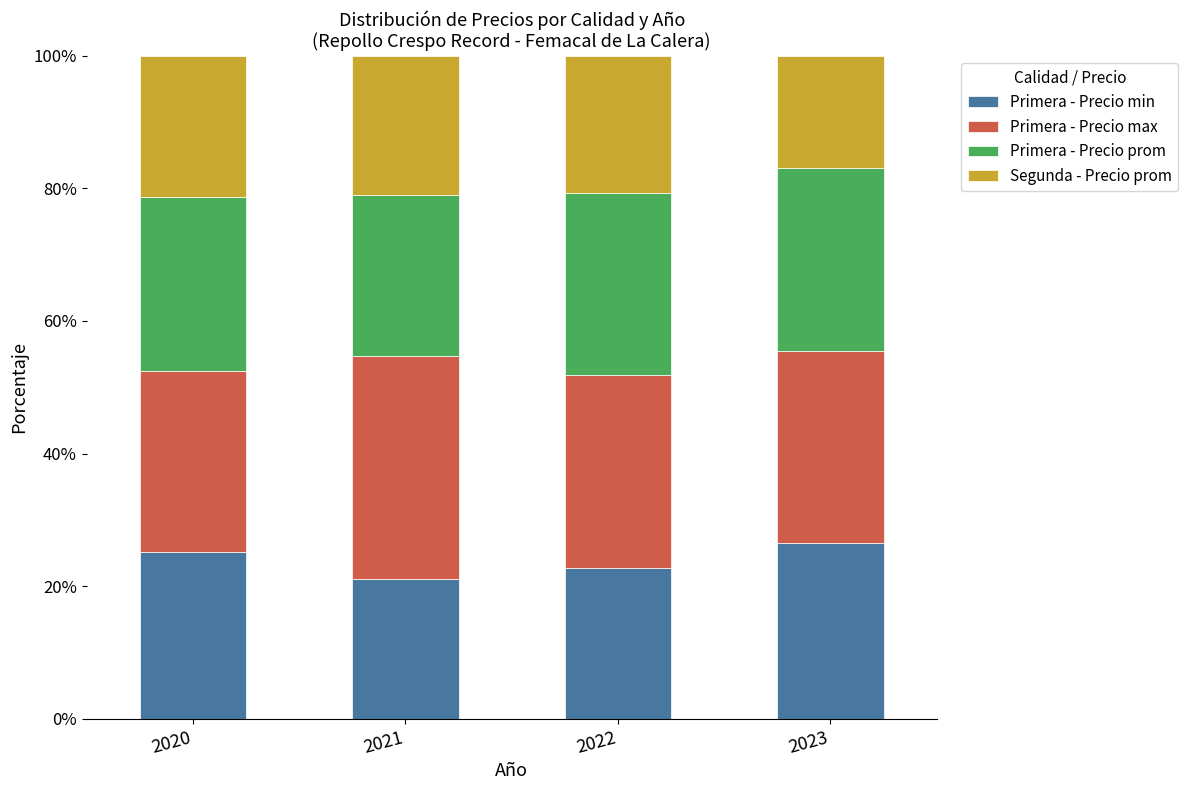

What is the difference between the maximum and minimum values in the Primera - Precio min series?

5.5